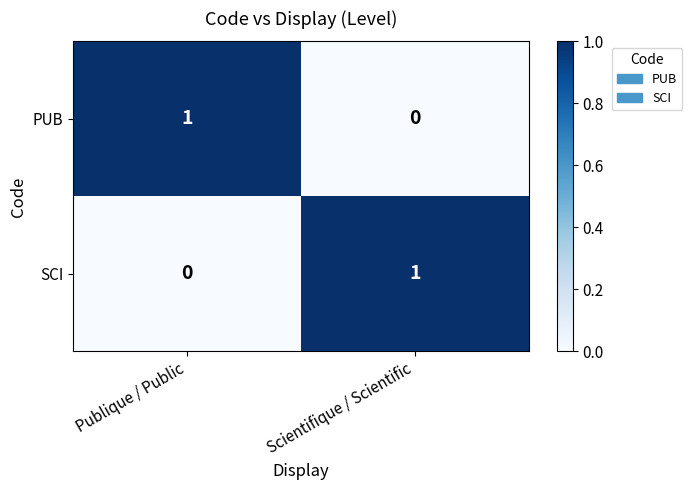

The PUB series shows -1 at Scientifique / Scientific. True or false?

False